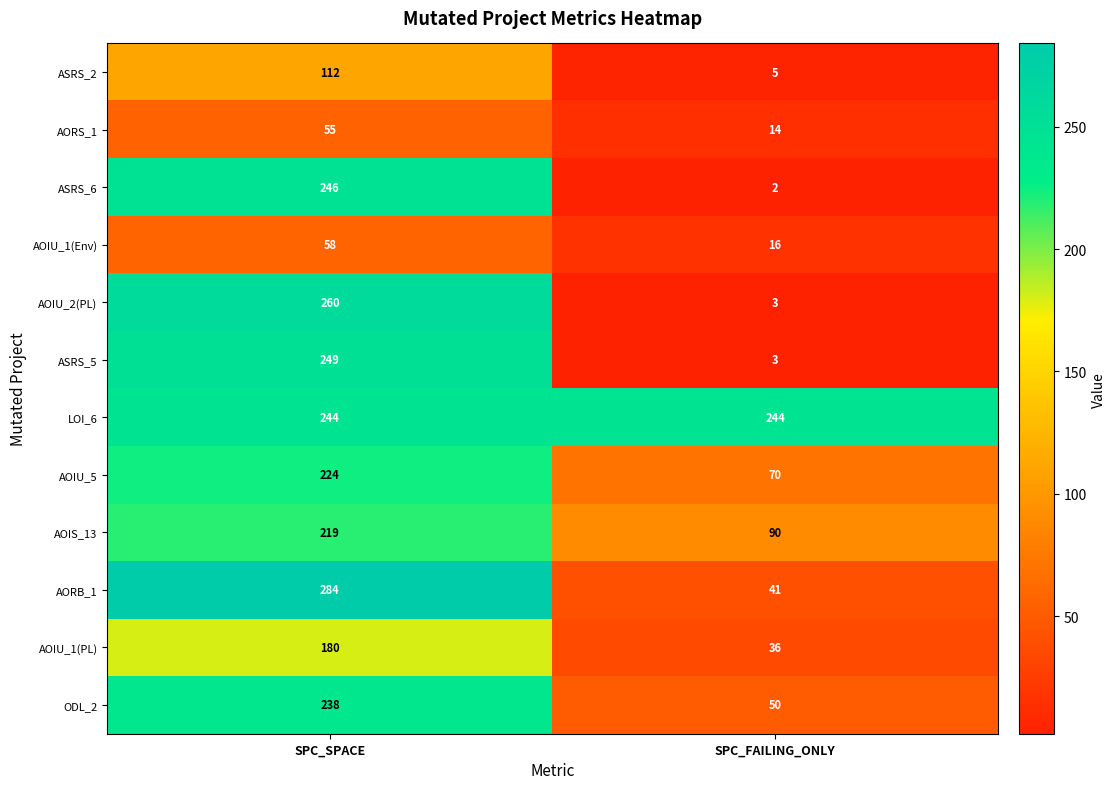

Which series has the largest total across all categories?

LOI_6